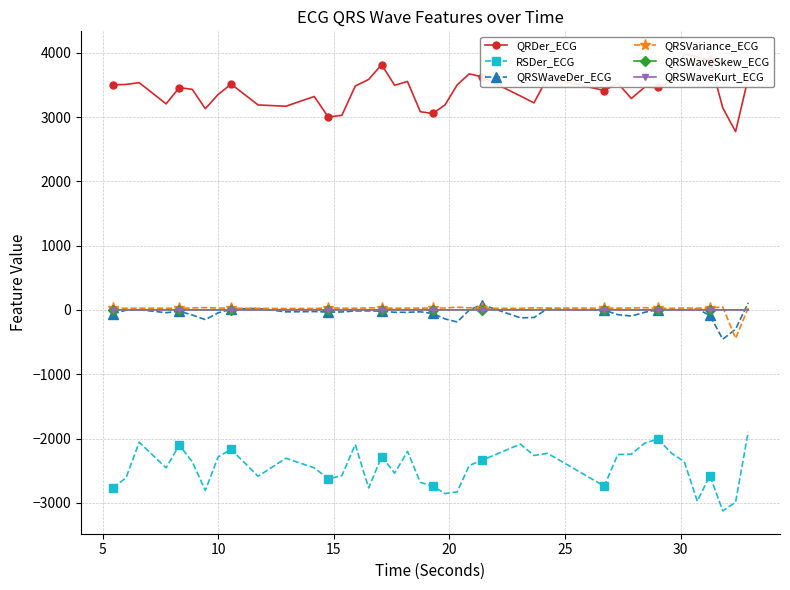

True or false: RSDer_ECG and QRSWaveKurt_ECG cross at least once.

False